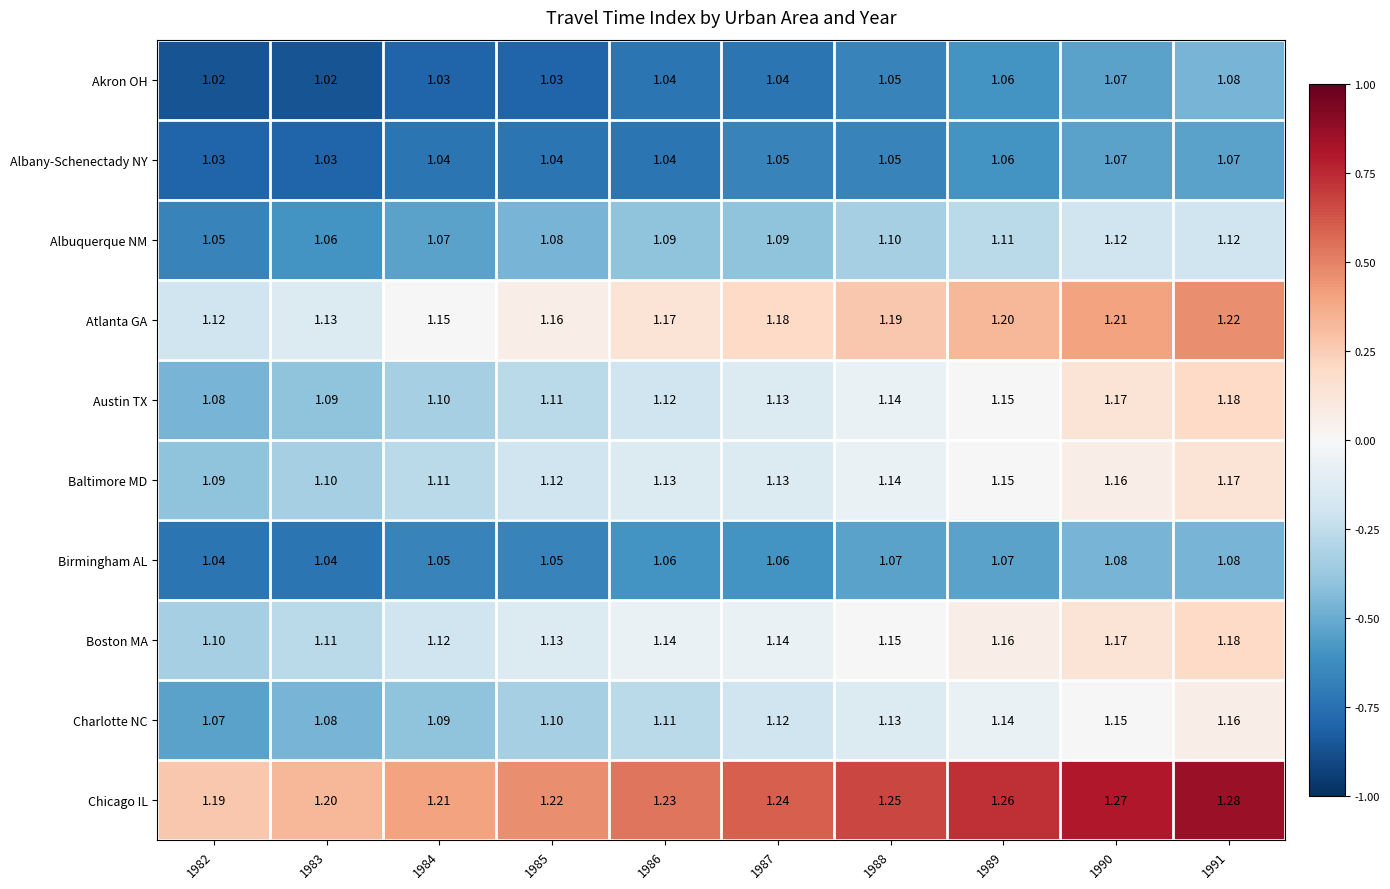

Which series has the largest total across all categories?

Chicago IL